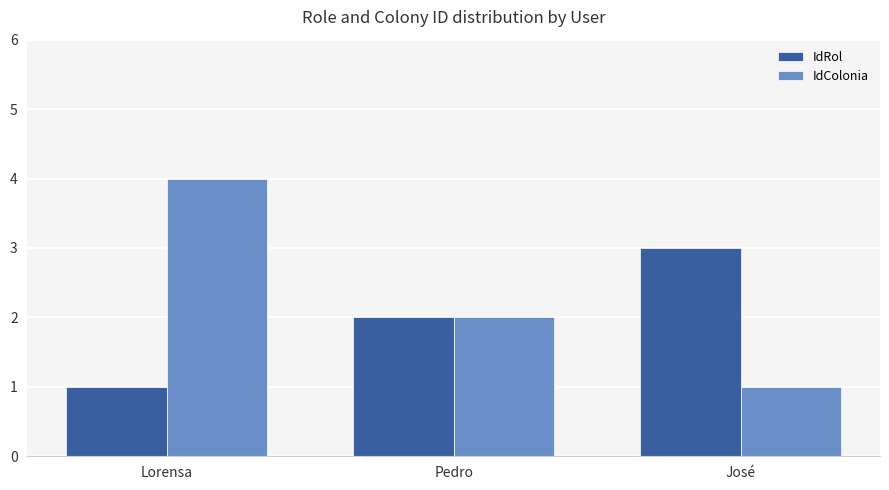

Reading right to left, transcribe all the data shown in this chart.

IdRol: 3	2	1
IdColonia: 1	2	4